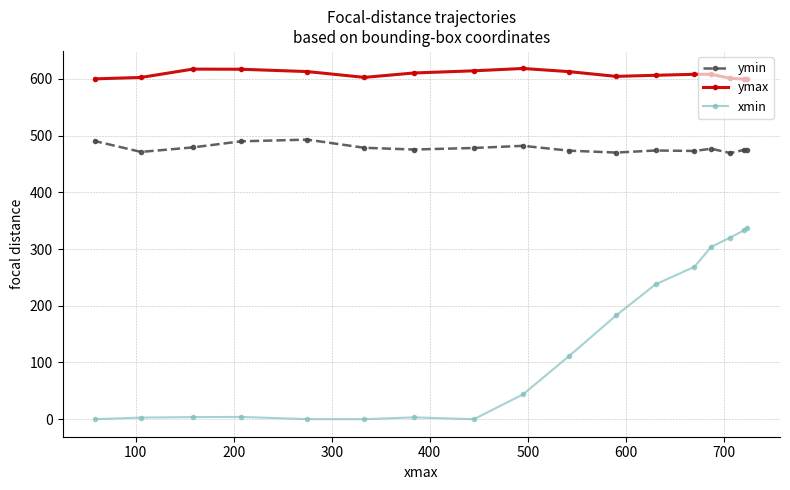

What is the value of the ymin point at the 17th from the left?

474.7